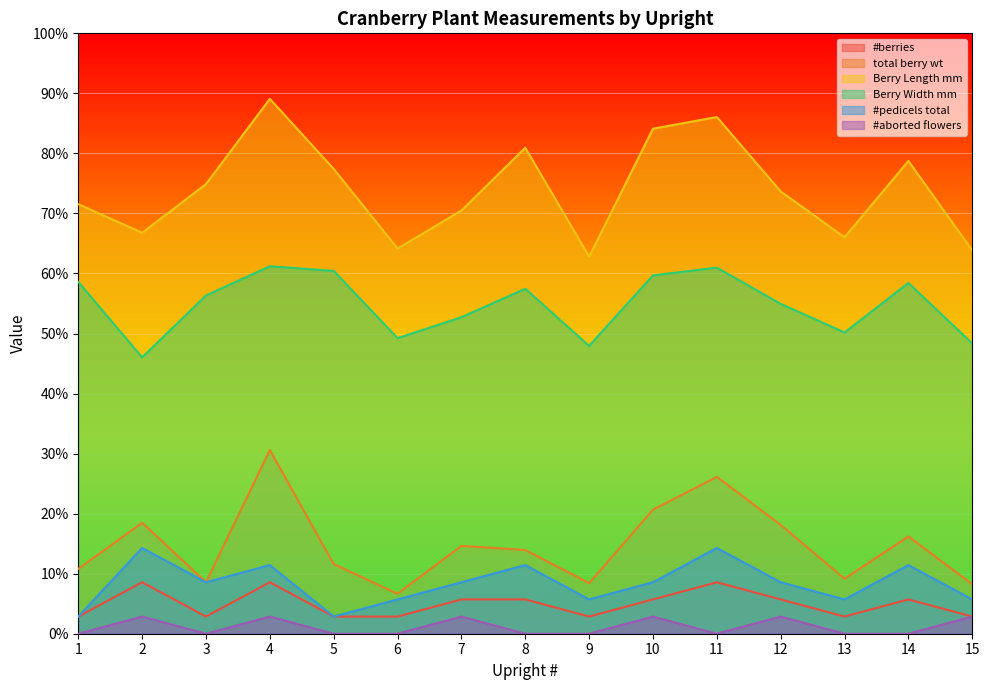

Between 9 and 12, which series saw the biggest shift?

Berry Length mm